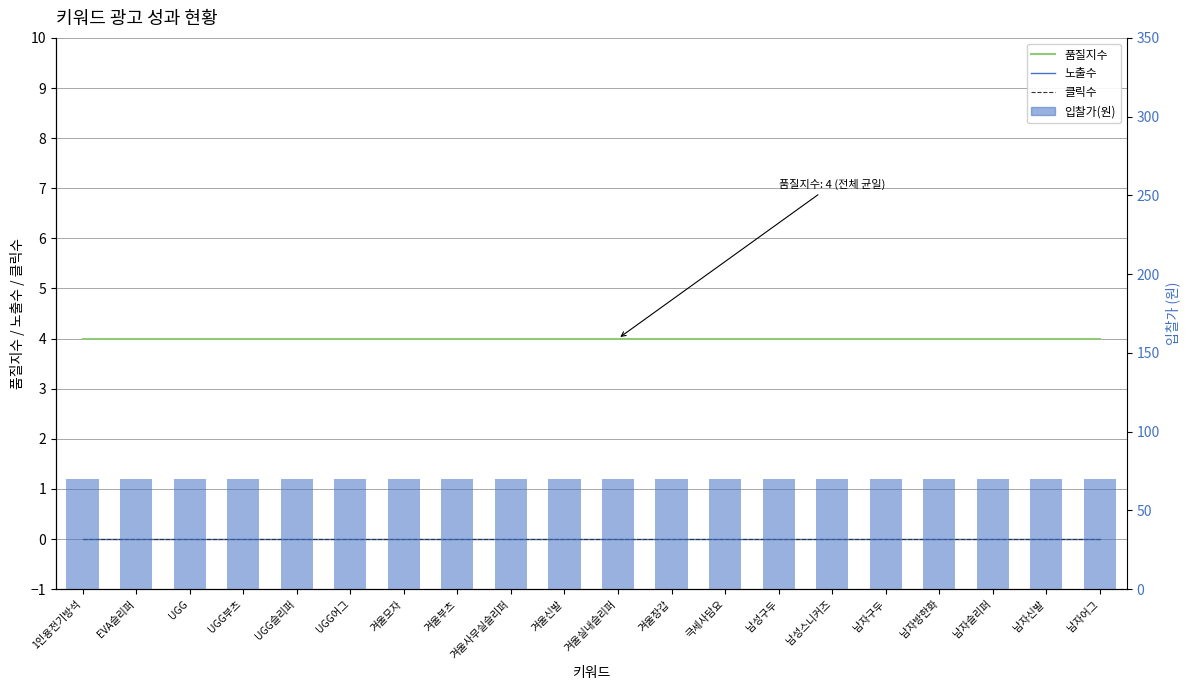

At which label does 입찰가(원) reach its peak?

1인용전기방석